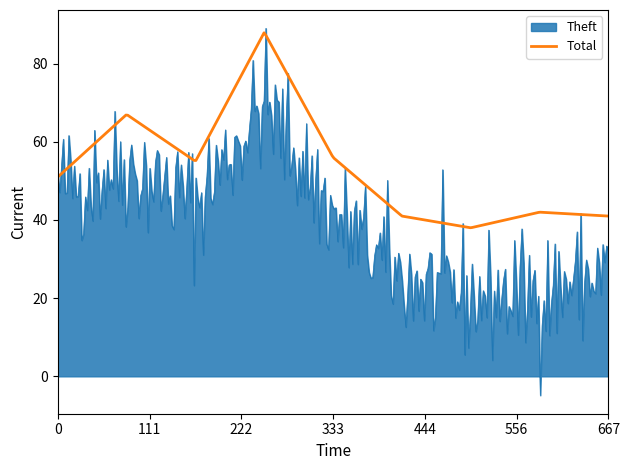

Which series has the largest range (max minus min)?

Theft